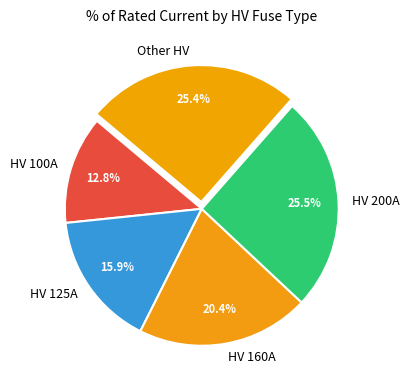

Is there any slice that represents more than half of the pie?

No